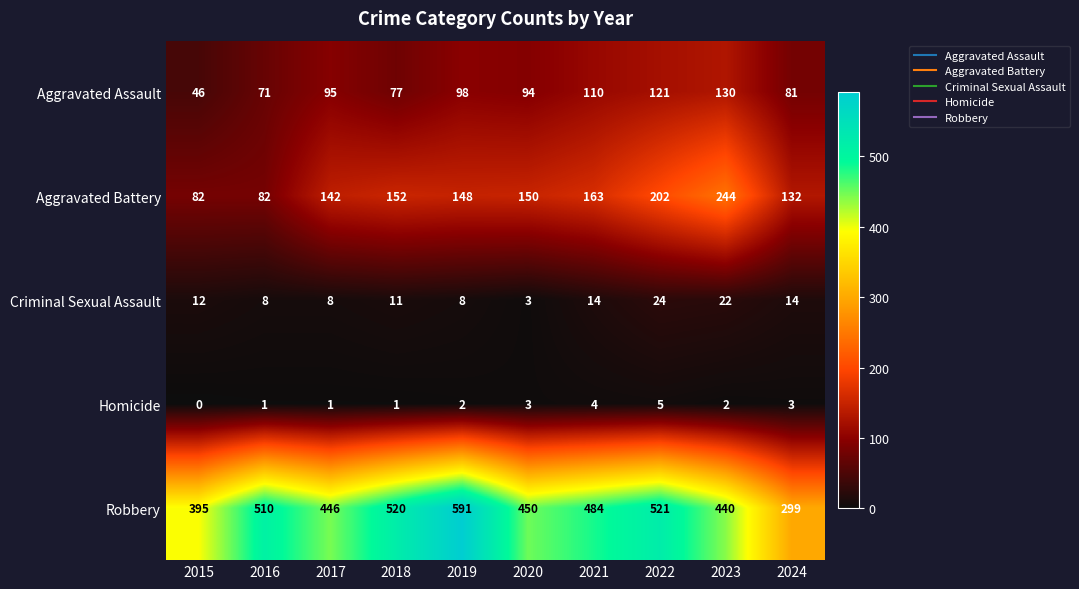

How many categories are shown in the chart?

10